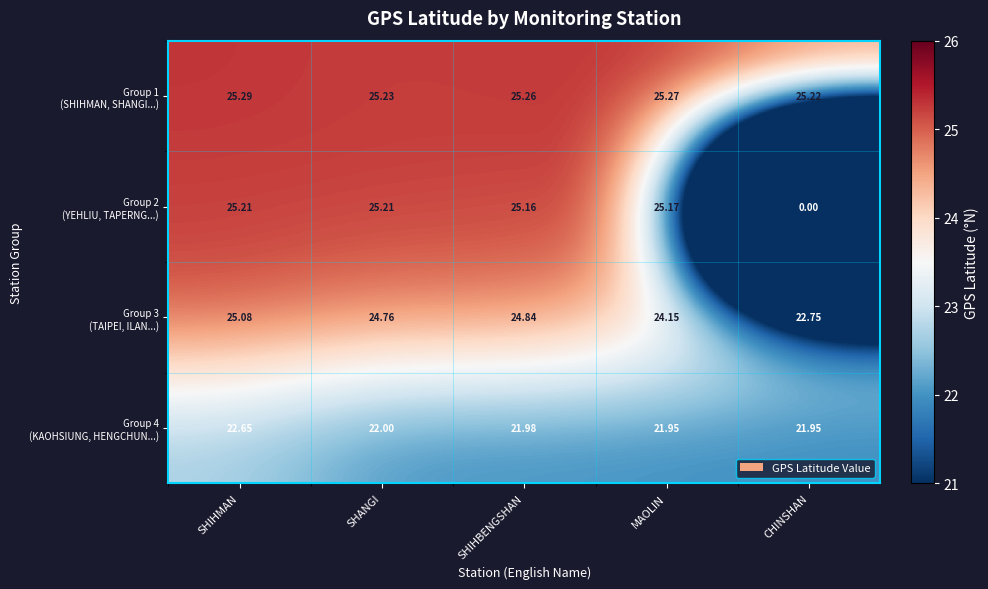

At which category is the sum across all series the highest?

SHIHMAN